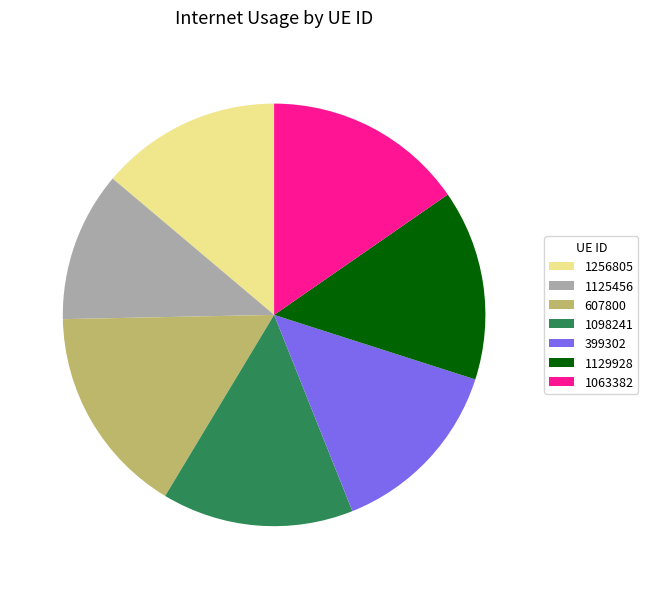

How many segments does this pie chart have?

7